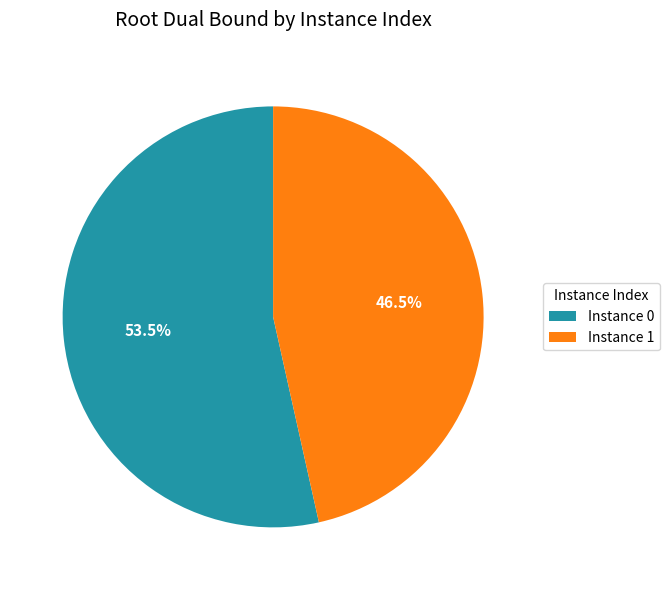

Do Instance 1 and Instance 0 together represent more than half of the pie?

Yes